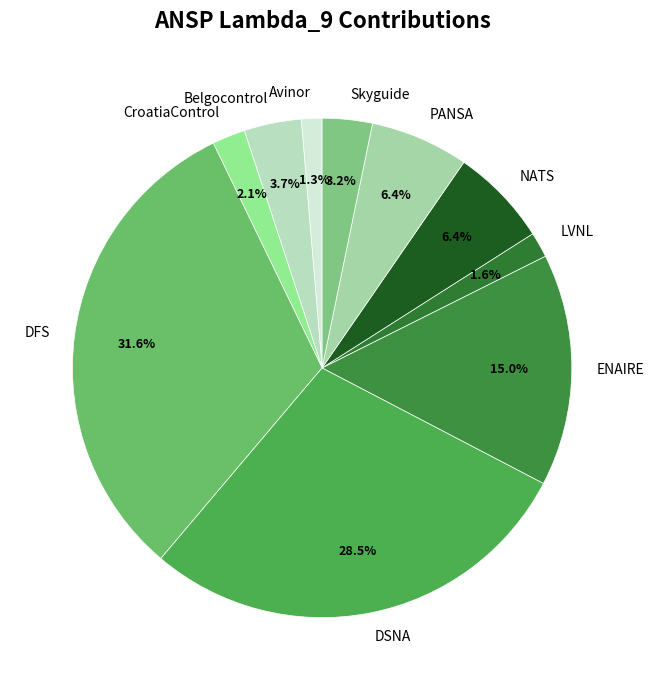

Is the sum of Skyguide and NATS greater than half?

No